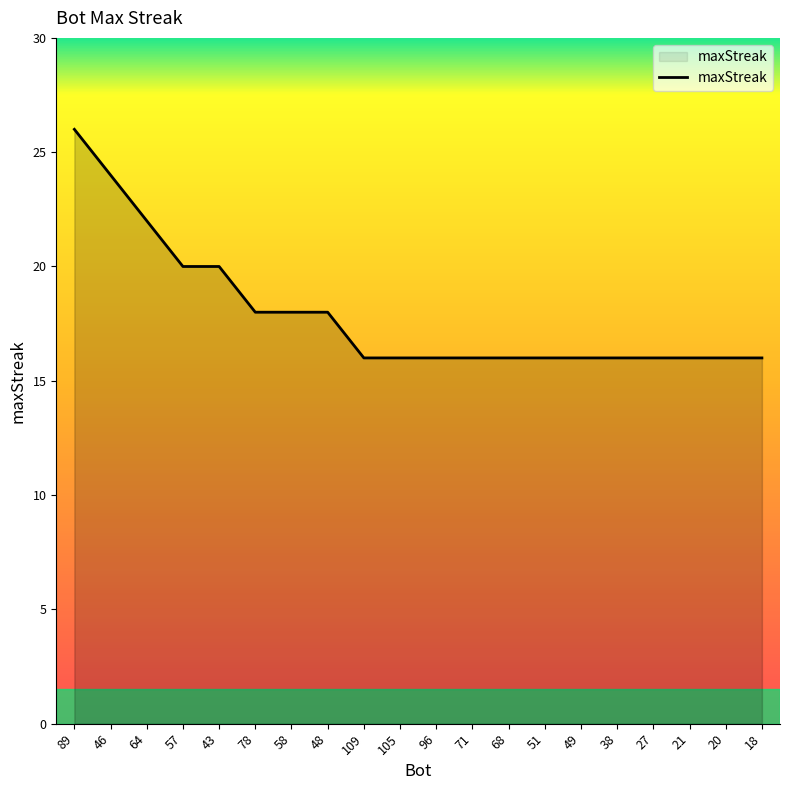

What is the smallest value displayed?

16